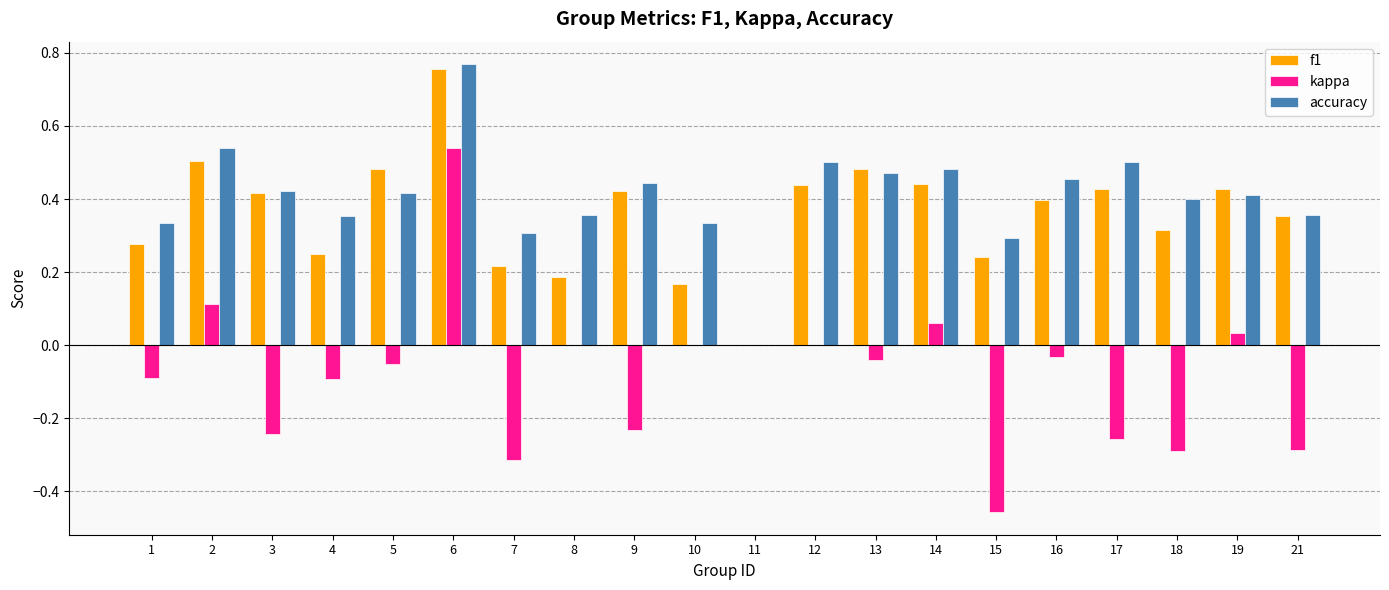

Is the value of f1 at 16 greater than the value of accuracy at 17?

No